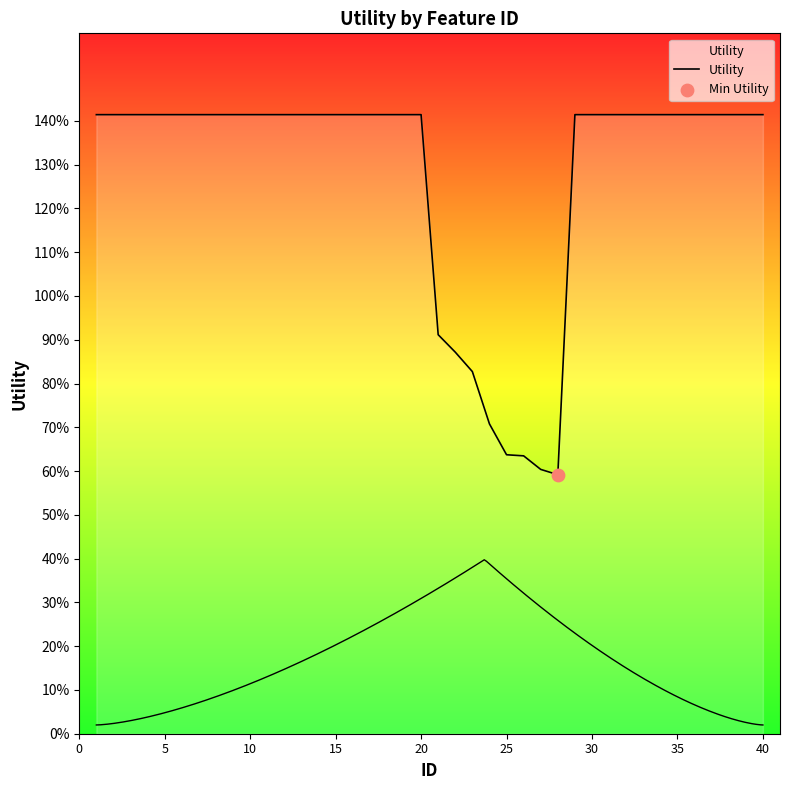

Between 15 and 45, which is larger?

15